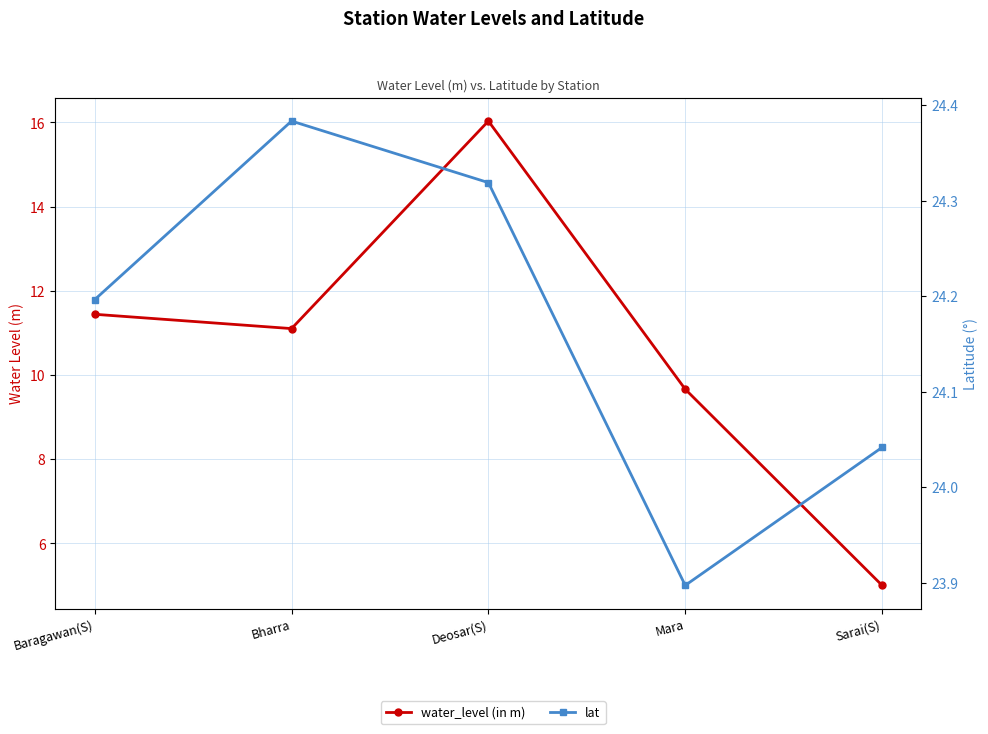

What is the label of the 2nd point from the left?

Bharra